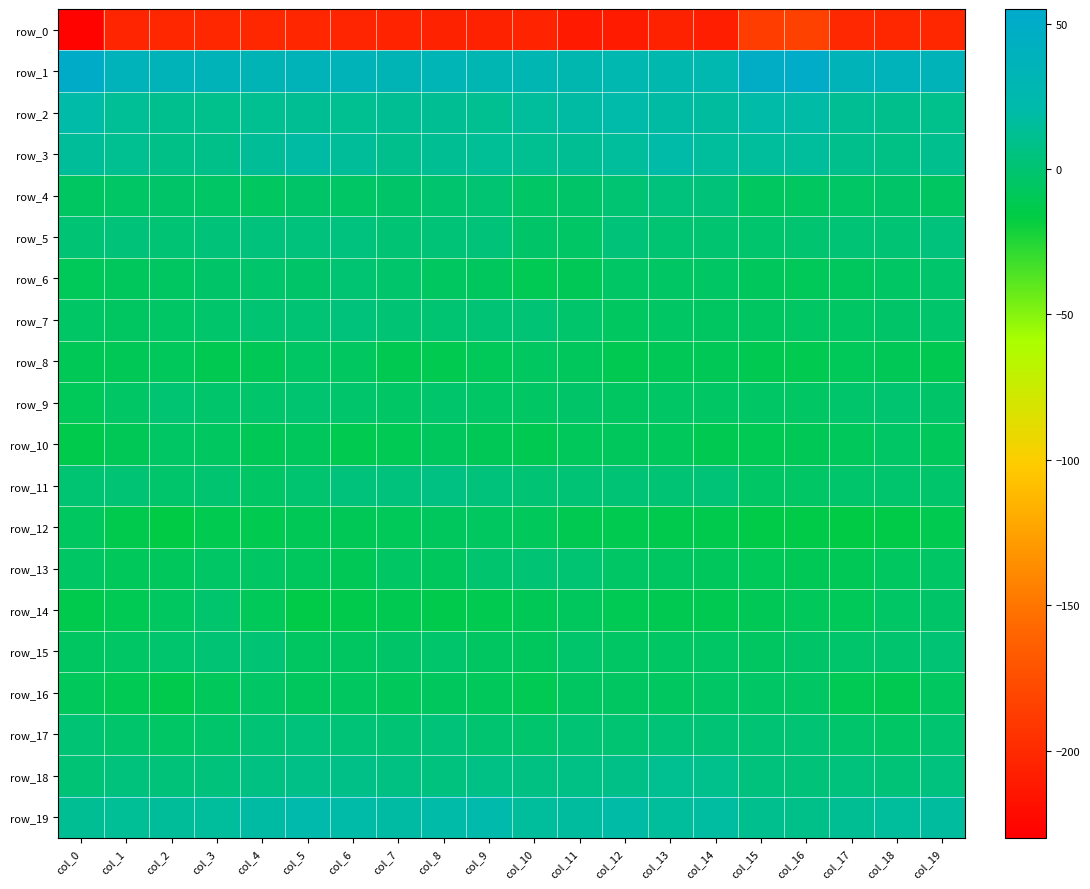

What is the lowest value of the row_17 series?

-4.5